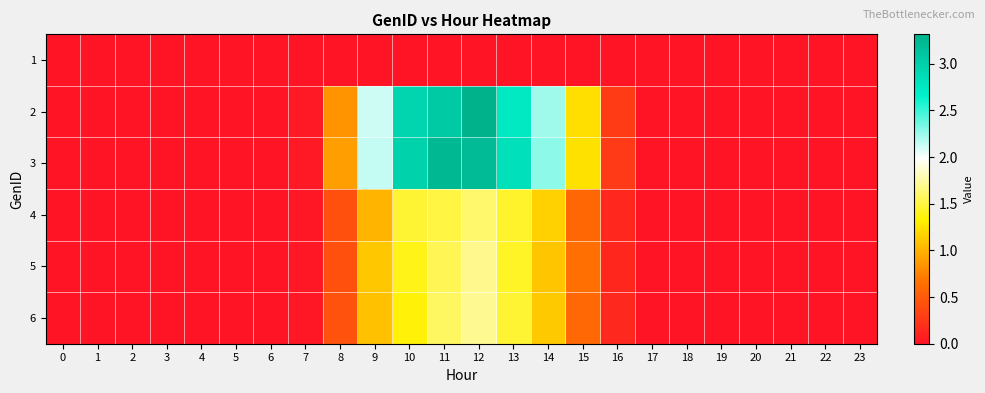

At which category does the chart reach its peak across all series?

12